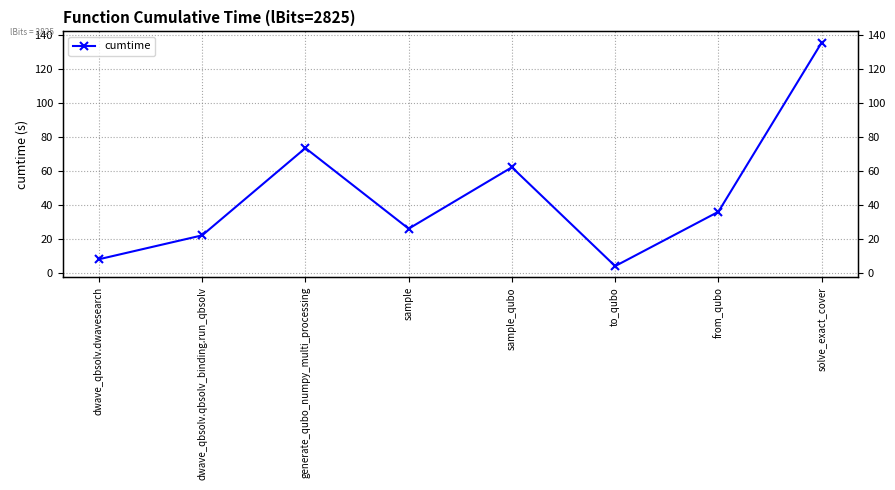

What is the average value?

45.8